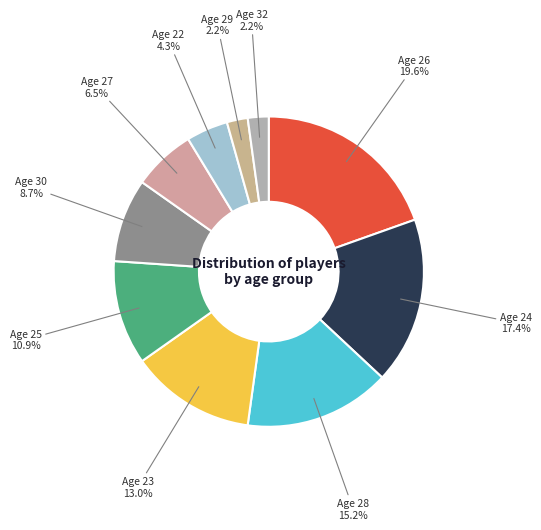

Count the number of slices in the pie.

10